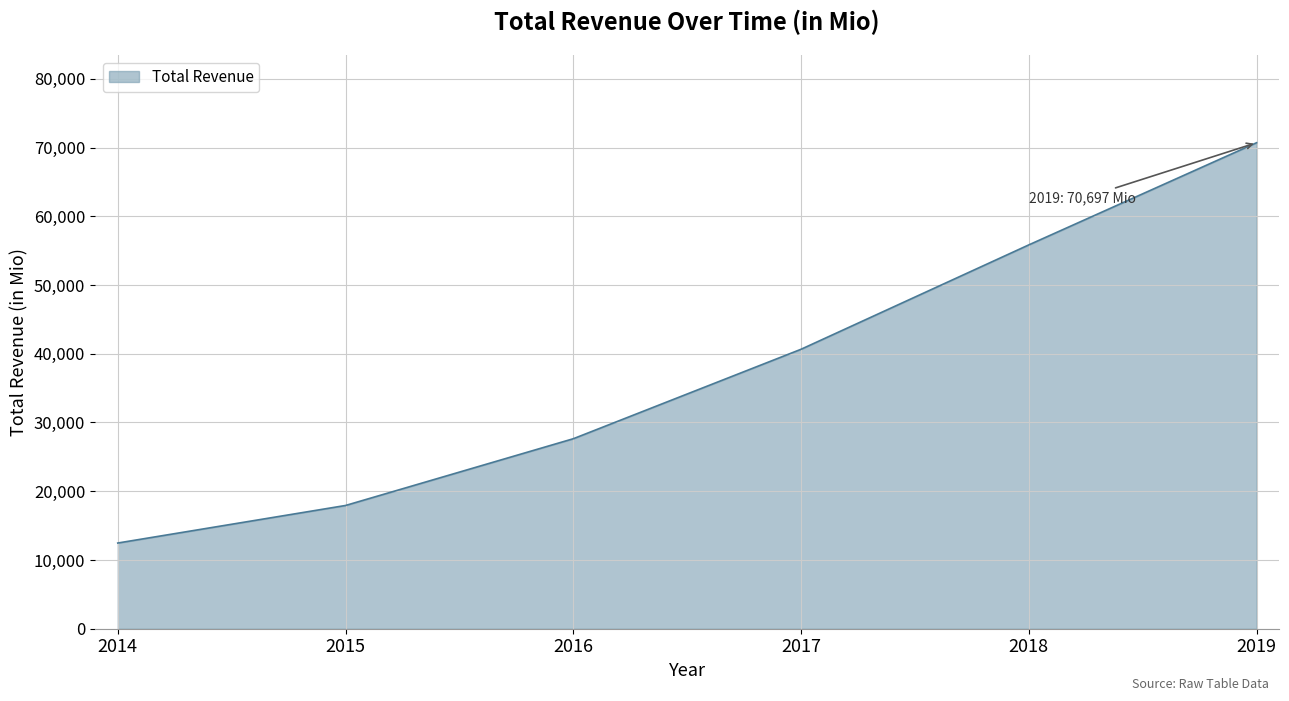

What is the difference between the values at 2014 and 2016?

15172